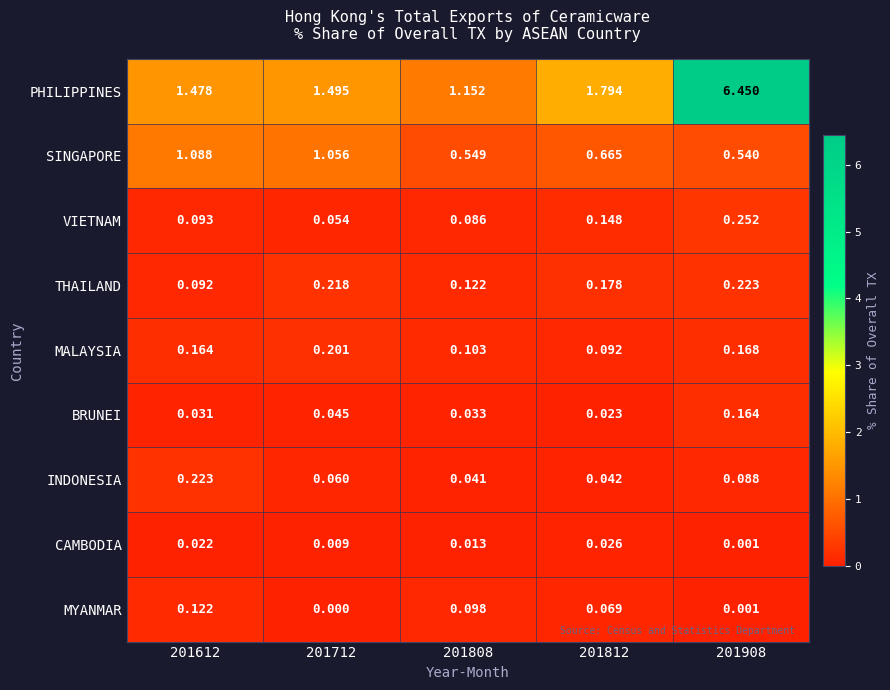

At how many categories does at least one series exceed 0?

5